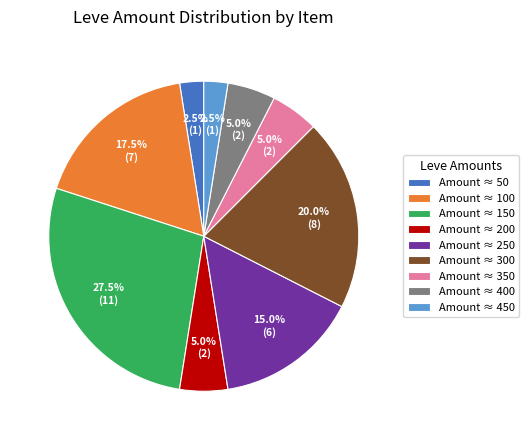

Does Amount ≈ 250 account for over 50% of the chart?

No